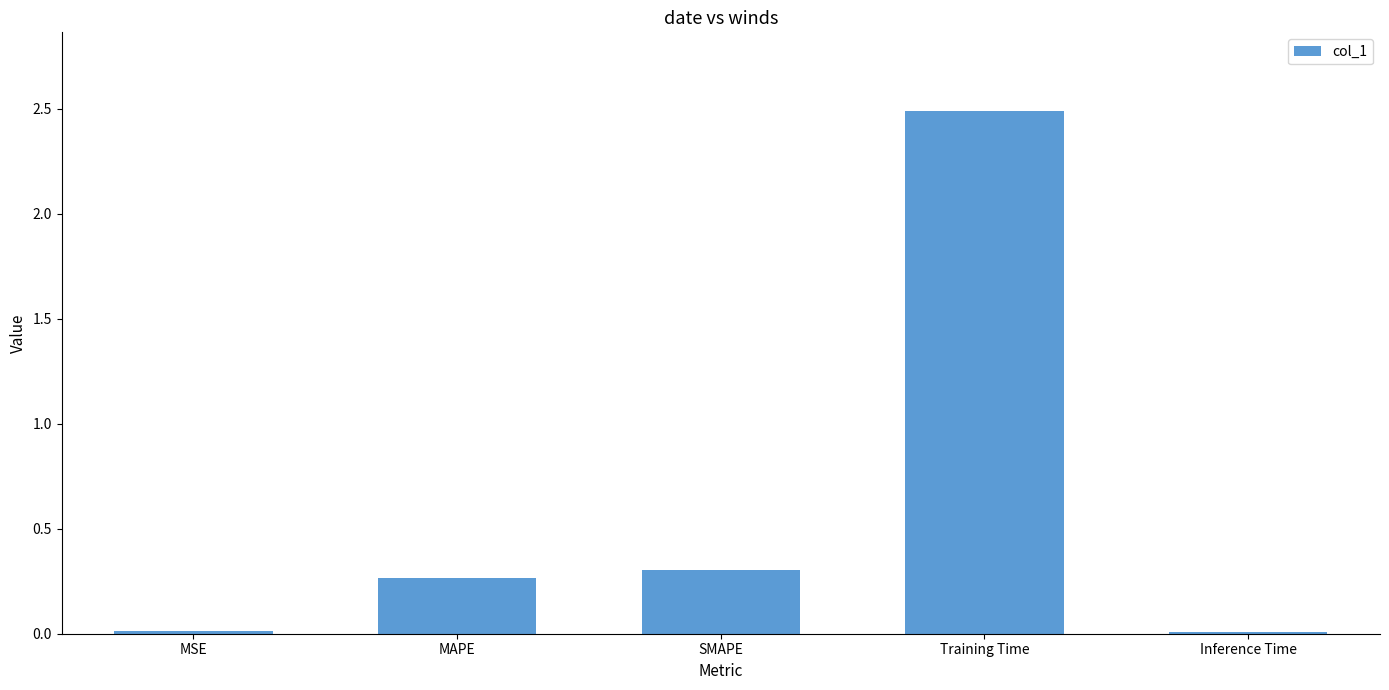

What is the change in value from MSE to Training Time?

+2.5